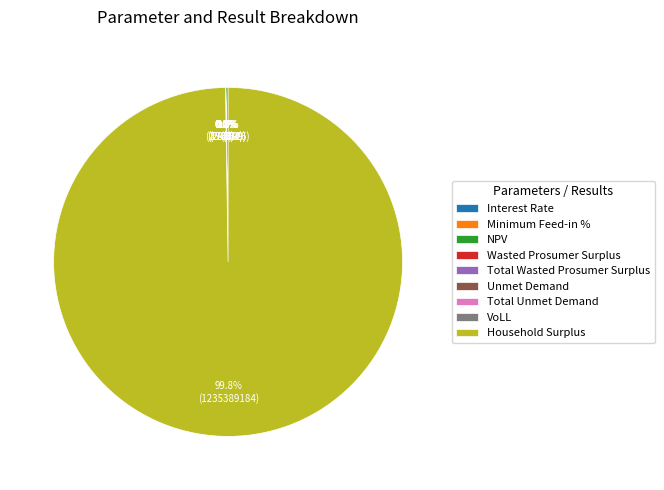

How many slices are in this pie chart?

9